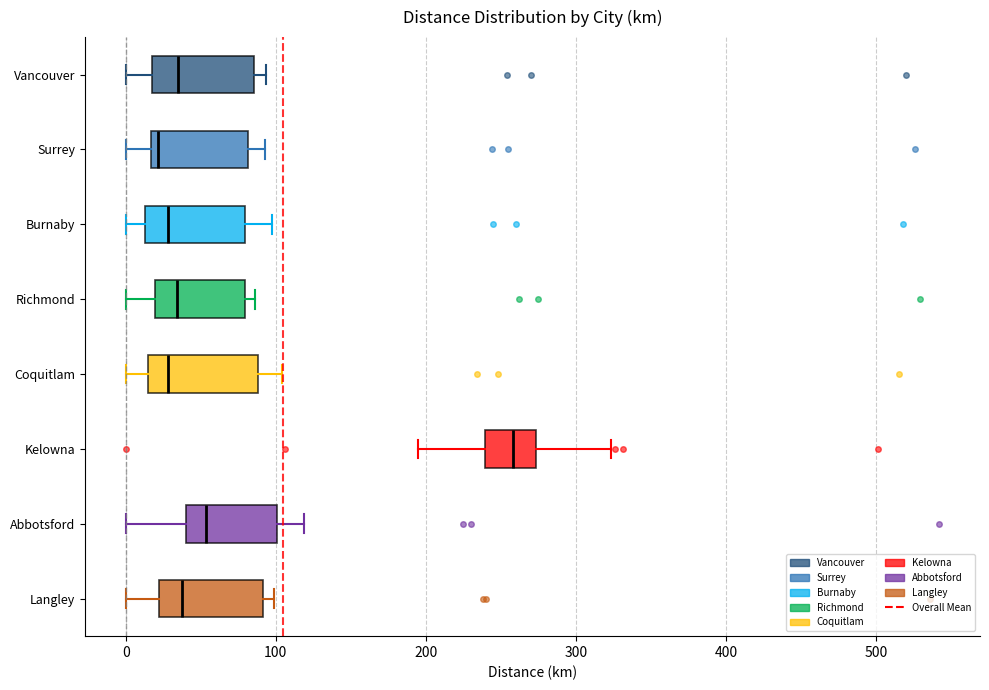

Reading bottom to top, transcribe this box plot: for each box, give where its median line is, the range the box spans, and where its two whiskers end, as read against the x-axis. The values are not printed on the chart, so give them approximately, as read against the axis.

Langley: median 40, box 20 to 90, whiskers 0 to 100
Abbotsford: median 50, box 40 to 100, whiskers 0 to 120
Kelowna: median 260, box 240 to 270, whiskers 200 to 320
Coquitlam: median 30, box 20 to 90, whiskers 0 to 100
Richmond: median 30, box 20 to 80, whiskers 0 to 90
Burnaby: median 30, box 10 to 80, whiskers 0 to 100
Surrey: median 20 (just right of the box's left edge), box 20 to 80, whiskers 0 to 90
Vancouver: median 30, box 20 to 90, whiskers 0 to 90 (just right of the box's right edge)